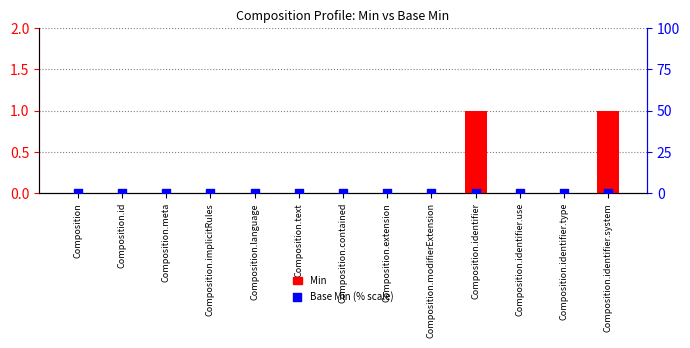

Which series reaches the maximum Y coordinate?

Min